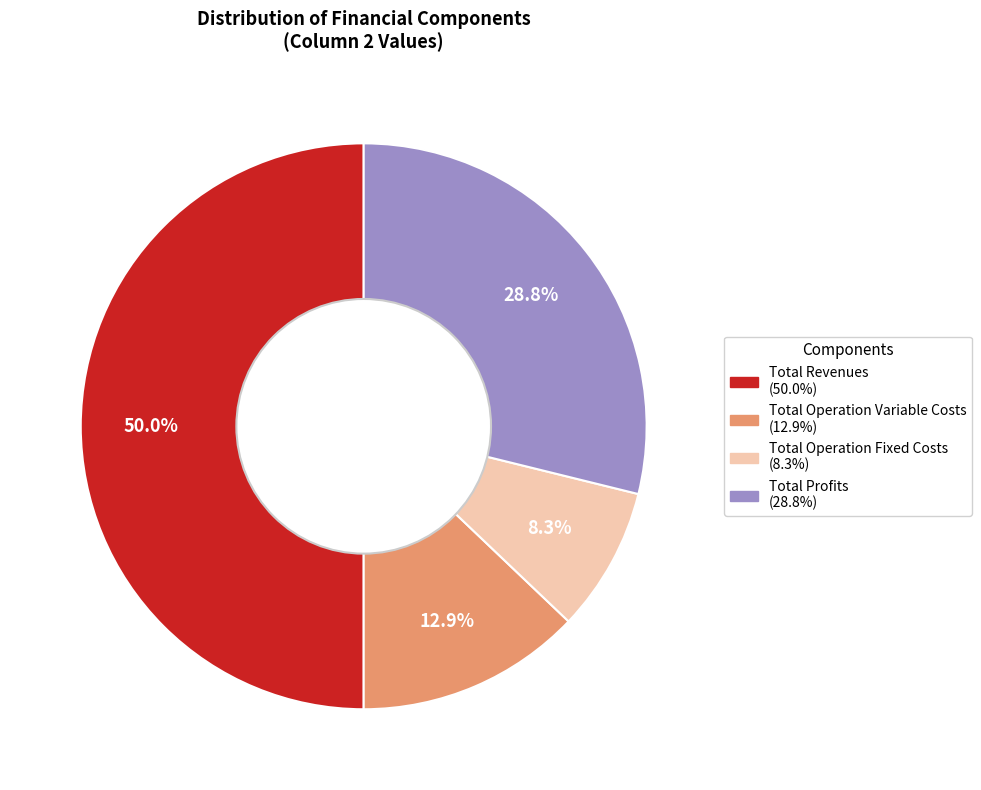

To the nearest percent, what is the difference between the largest and smallest slice percentages?

42%